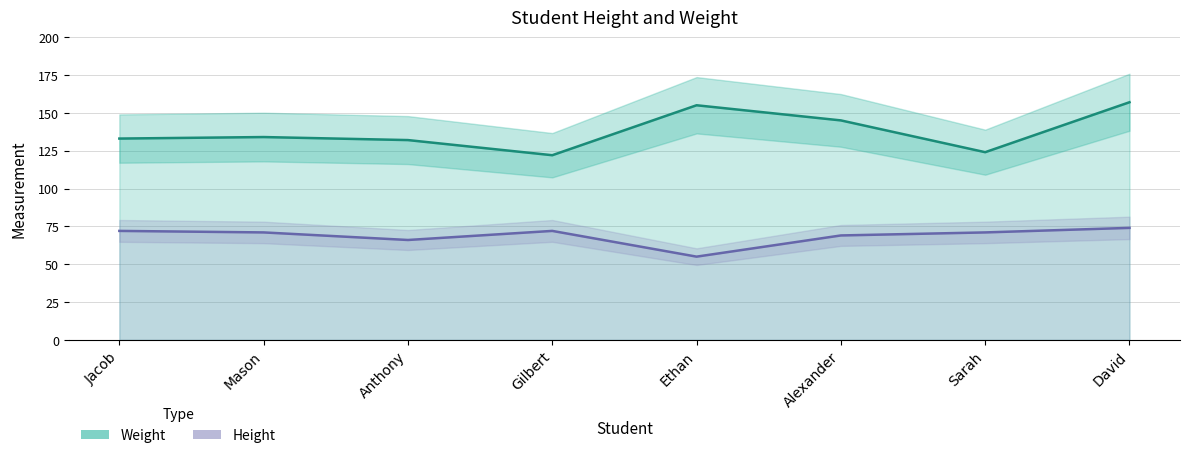

True or false: Height has more than 1 points higher than both neighbors.

False